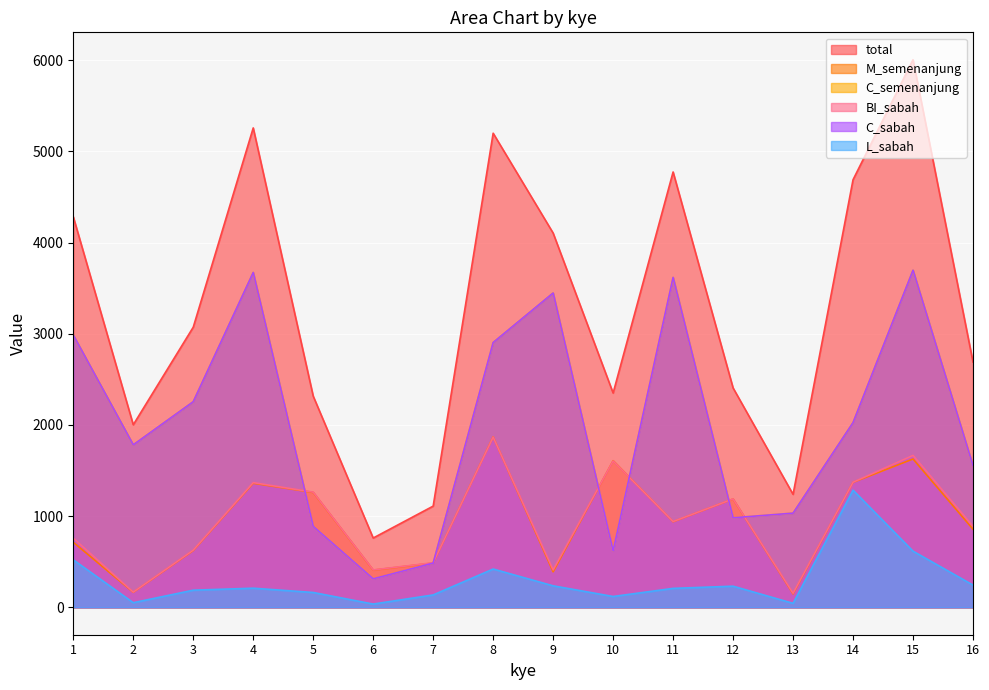

What are all the series names shown in the legend?

total, M_semenanjung, C_semenanjung, BI_sabah, C_sabah, L_sabah